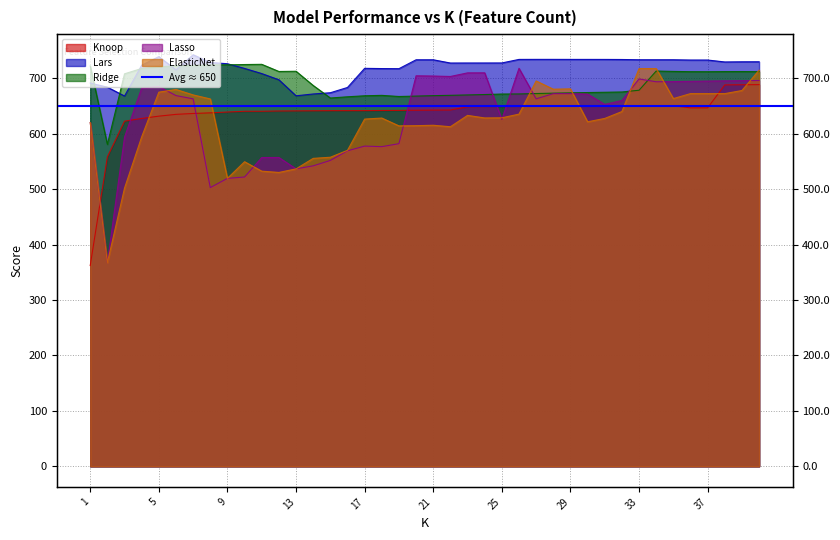

Which series has the largest range (max minus min)?

Lasso